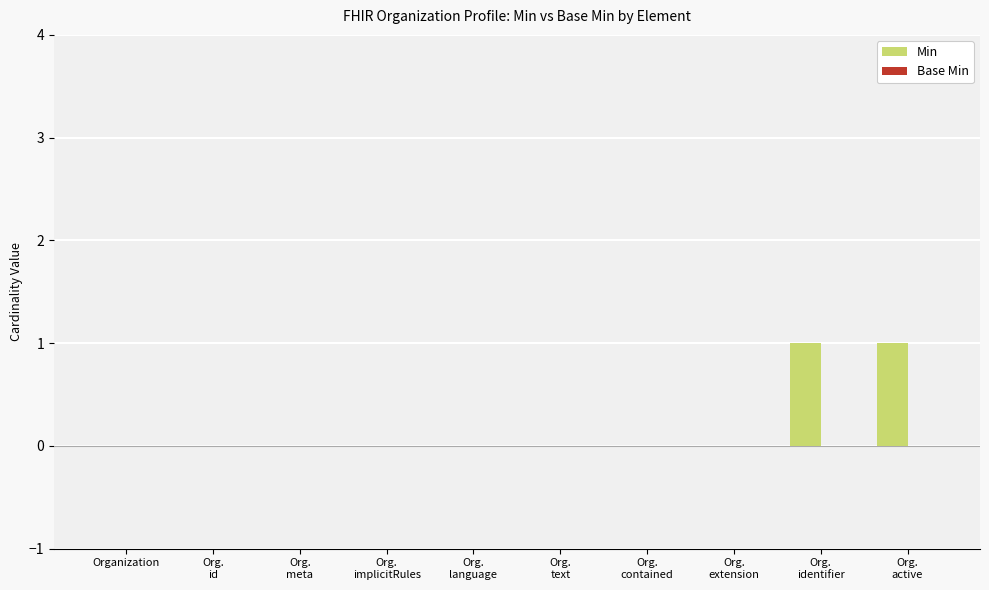

How many distinct data groups are displayed?

1